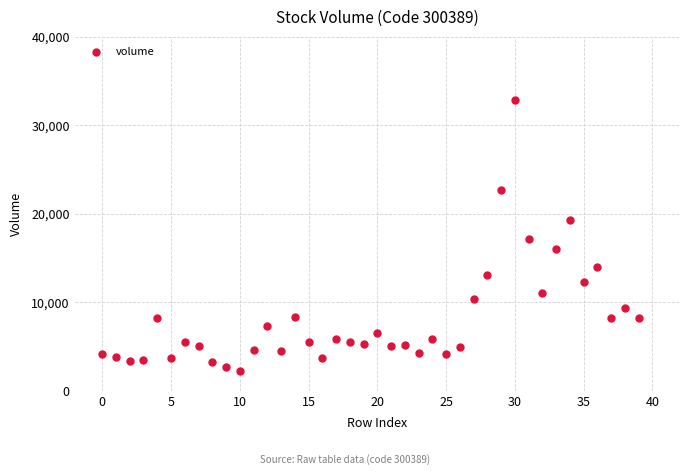

What is the range of Y values (max minus min)?

30537.0